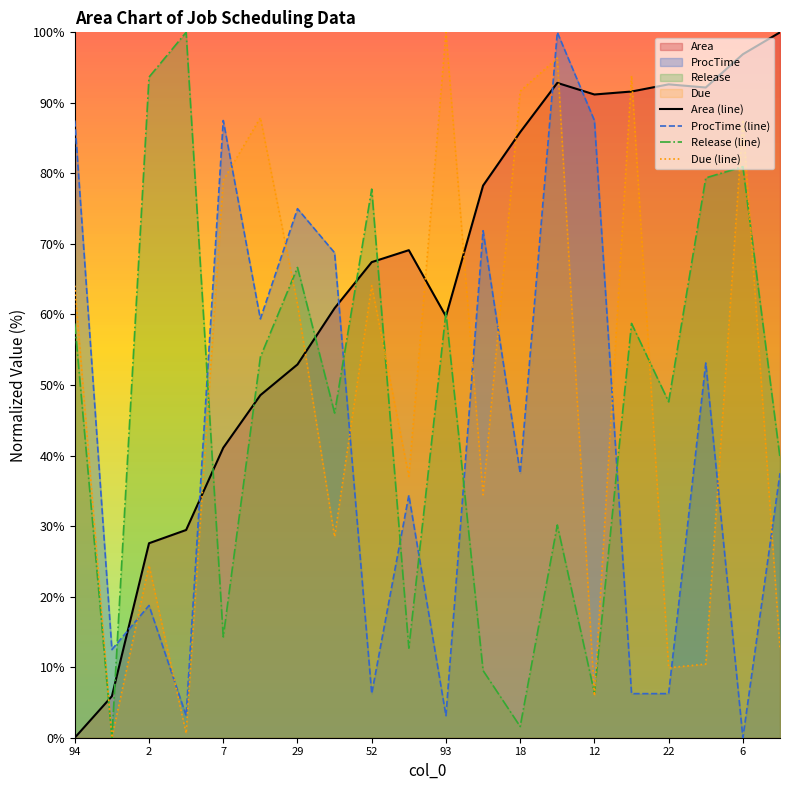

The value of Release (line) at 2 is 93.7. True or false?

True